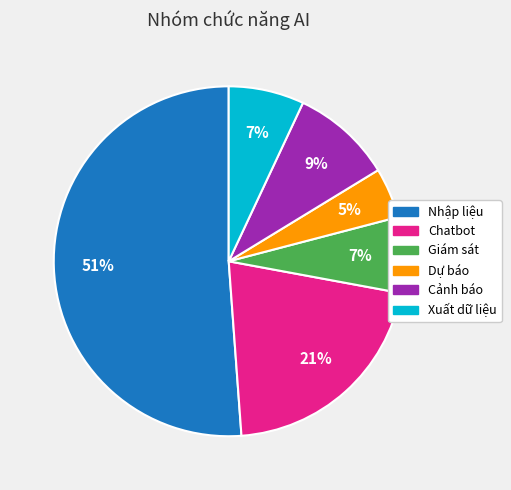

Is it true that Giám sát is 16% of the pie?

False